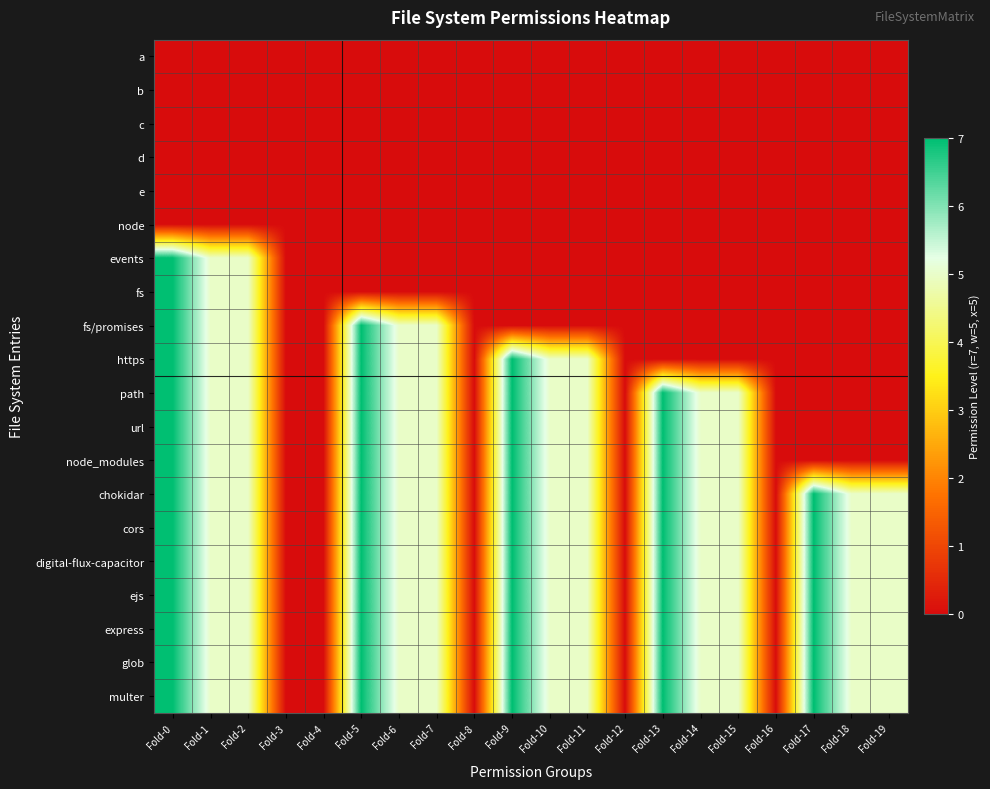

Which series has the largest total across all categories?

chokidar